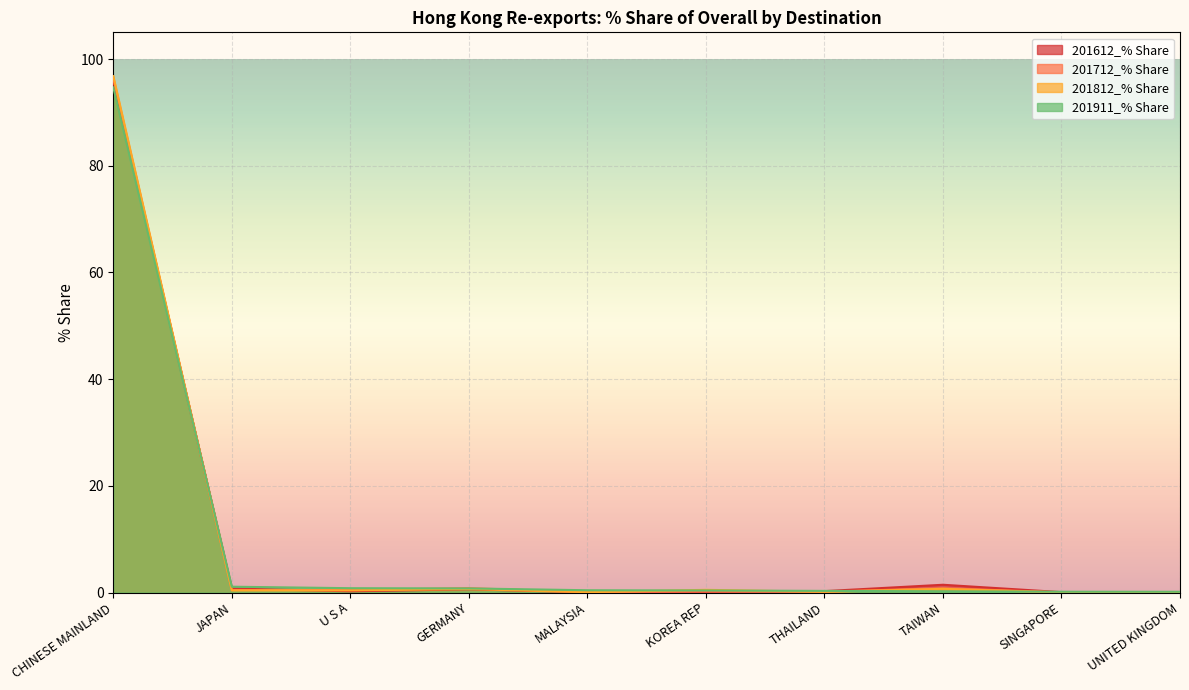

How many intersections are there between 201812_% Share and 201911_% Share?

5